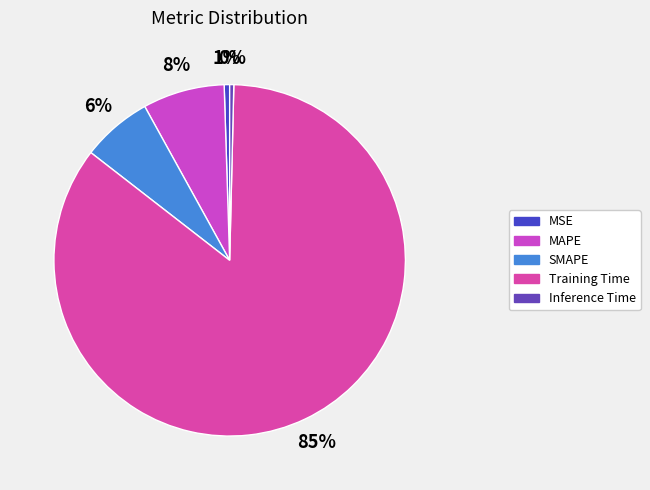

To the nearest percent, what is the average slice percentage?

20%